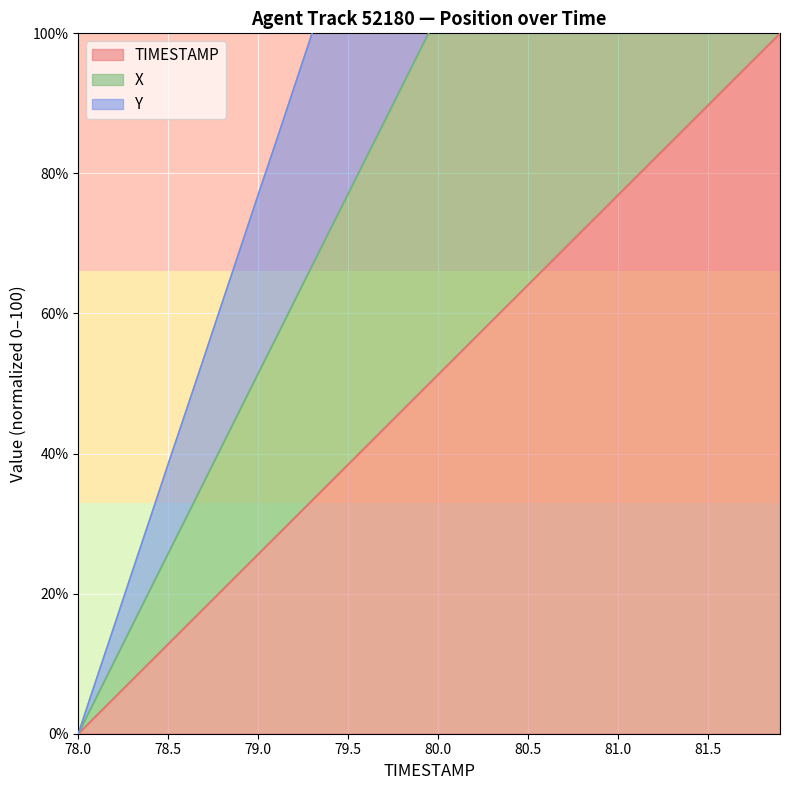

What is the total value across all series at 80.2?

338.6